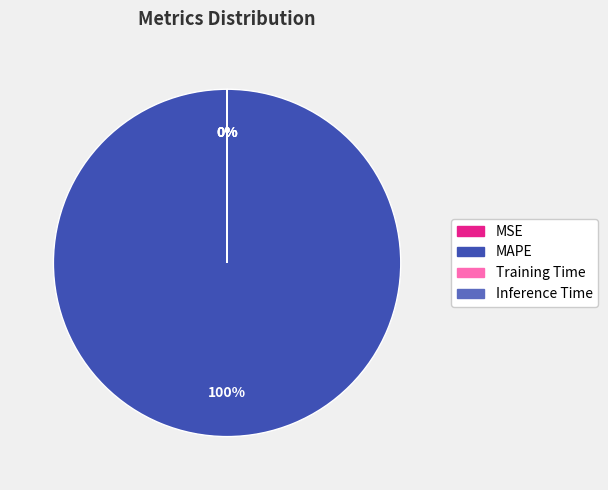

What percentage is the MAPE slice, to the nearest percent?

100%